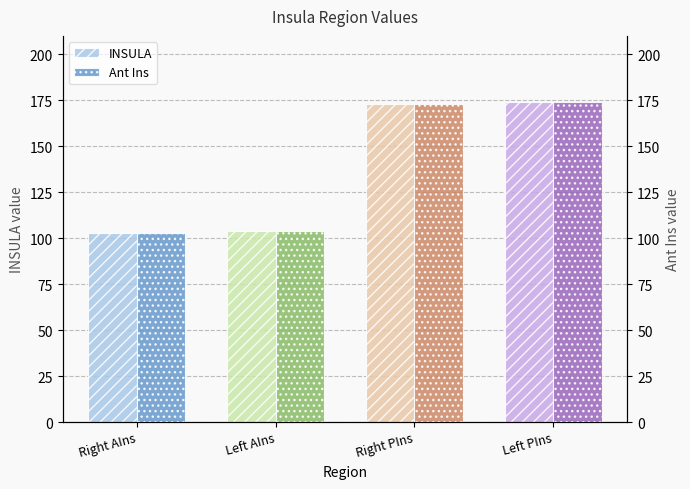

Are the bars horizontal?

No